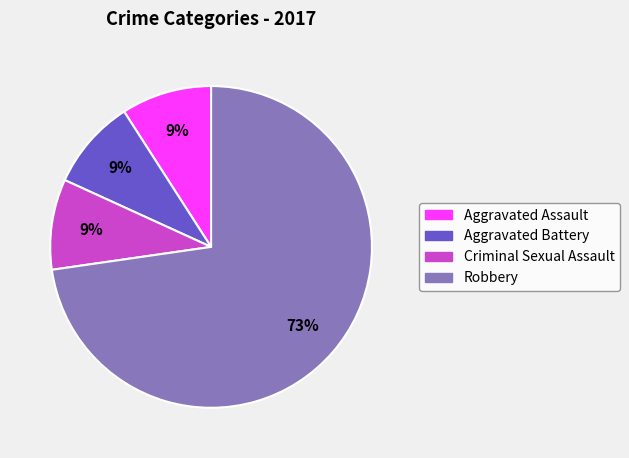

Does any single category account for the majority?

Yes